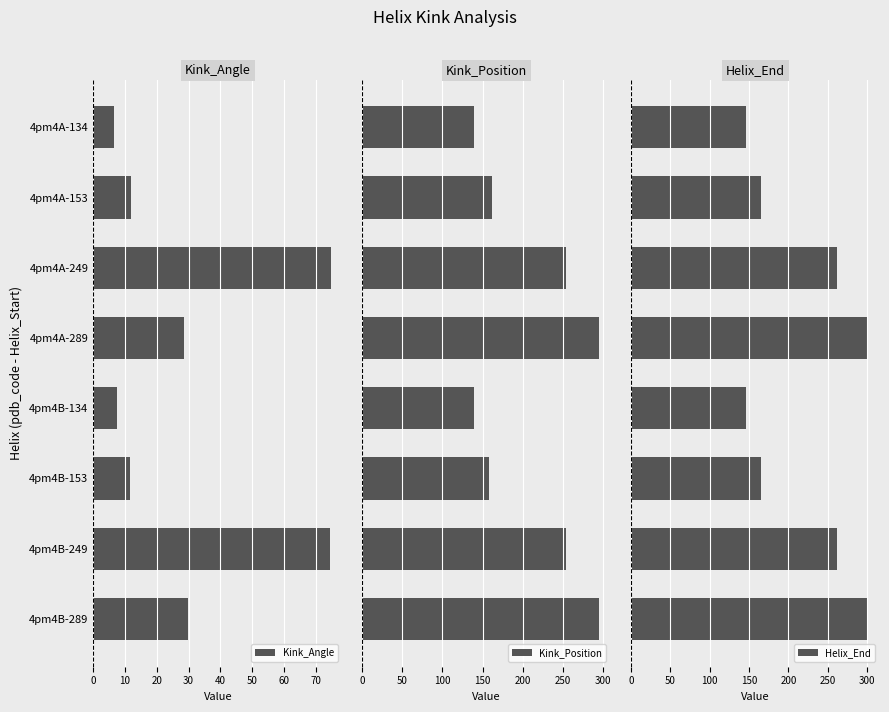

At how many categories does at least one series exceed 16?

8